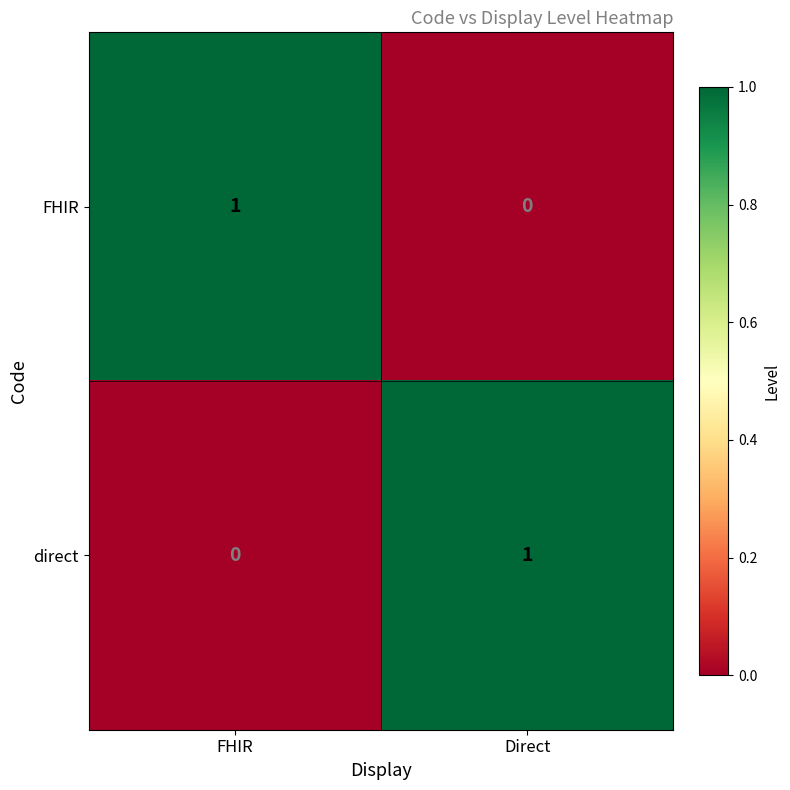

What is the difference between the highest and lowest values at Direct?

1